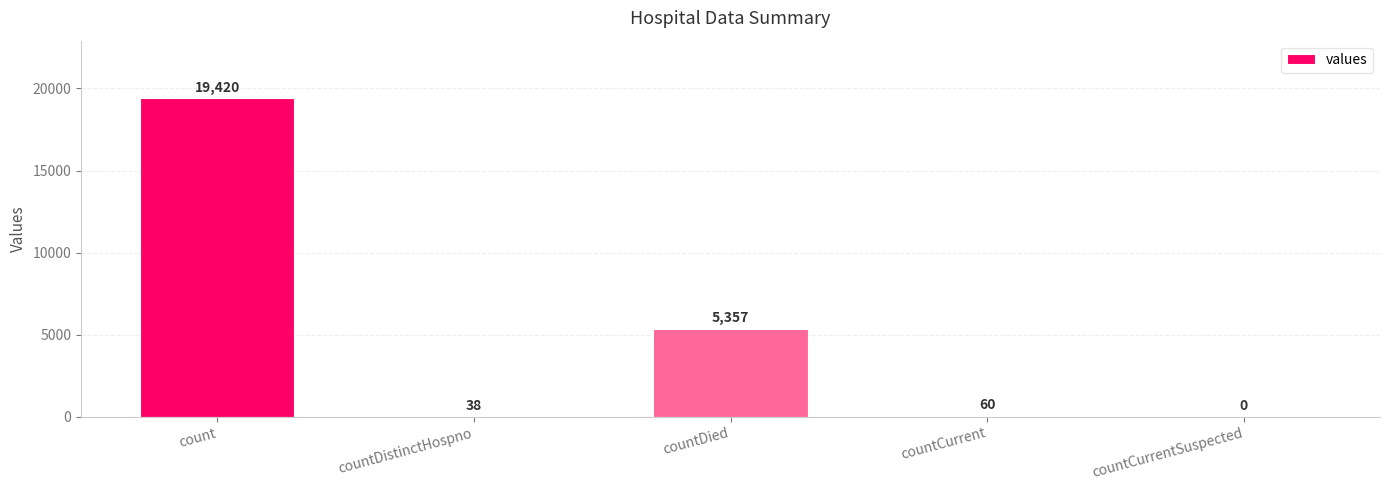

Is it true that the value at countCurrentSuspected is -8339?

False